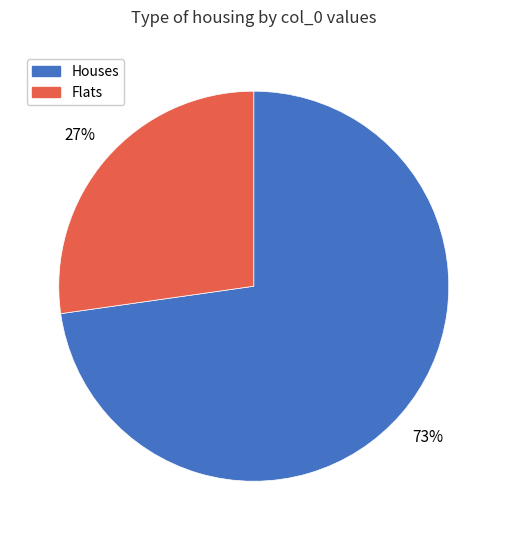

To the nearest percent, what is the average slice percentage?

50%